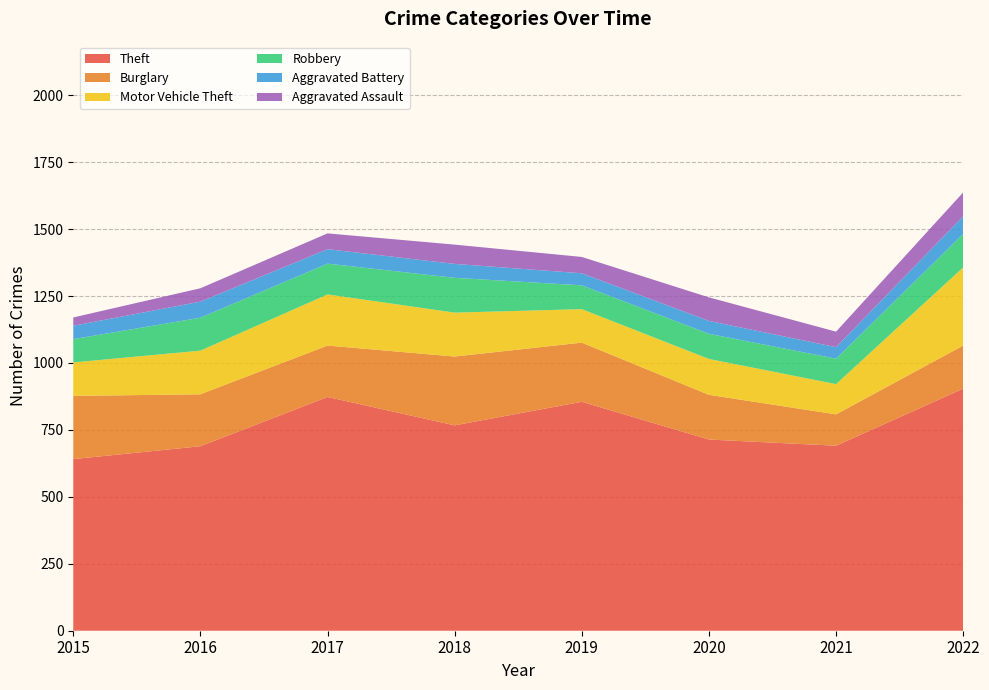

Reading left to right, list all the values displayed in this chart.

Theft: 641	689	873	767	855	714	691	904
Burglary: 236	194	192	257	221	167	117	161
Motor Vehicle Theft: 125	163	191	164	125	134	113	292
Robbery: 87	123	115	130	89	94	95	125
Aggravated Battery: 50	60	54	52	45	48	43	66
Aggravated Assault: 31	50	59	72	61	88	58	89